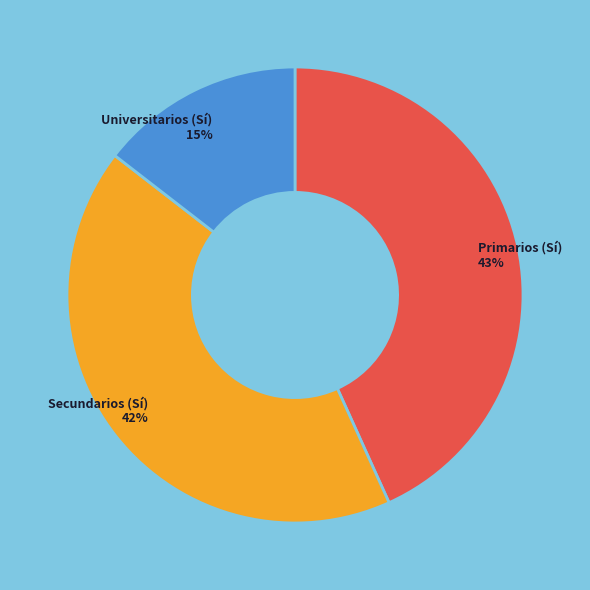

To the nearest percent, what is the average slice percentage?

33%